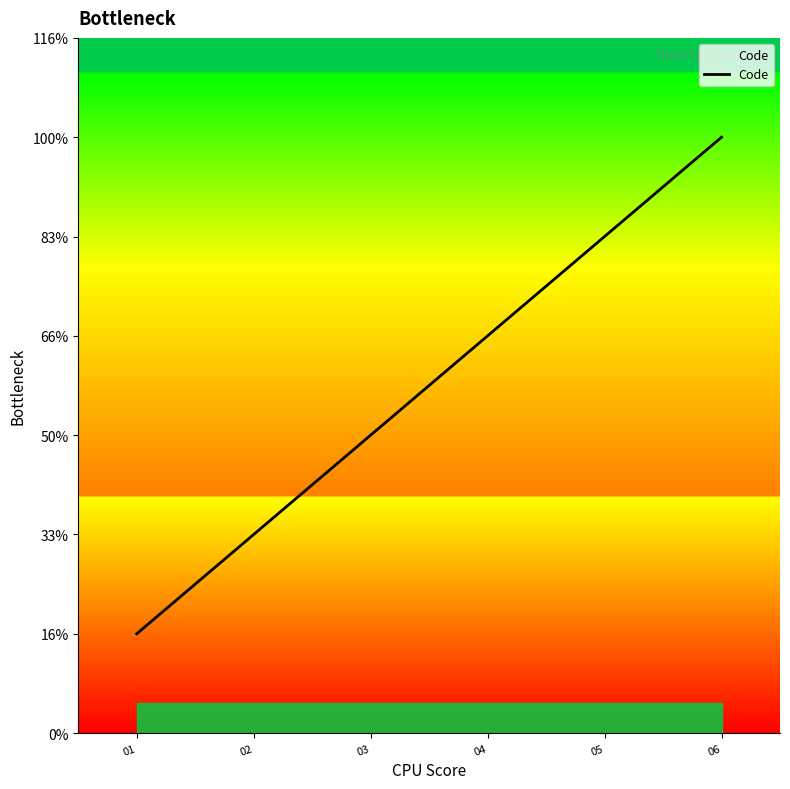

Does the chart have visible grid lines?

No